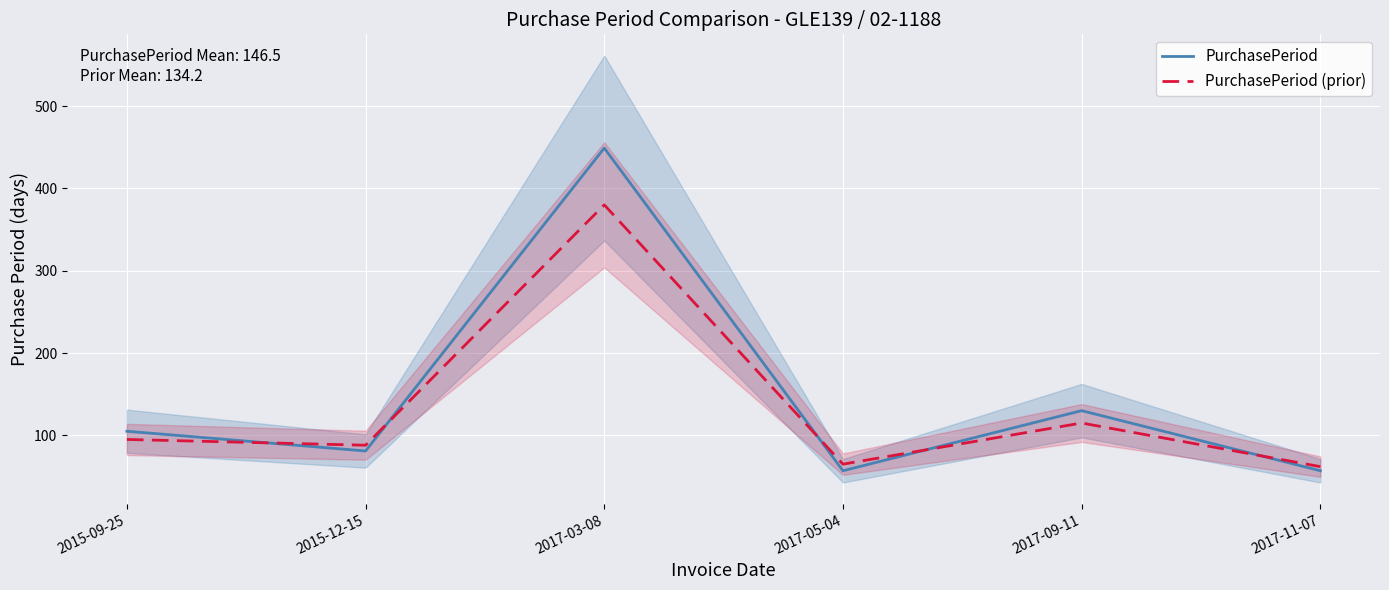

What is the total value across all series at 2017-11-07?

119